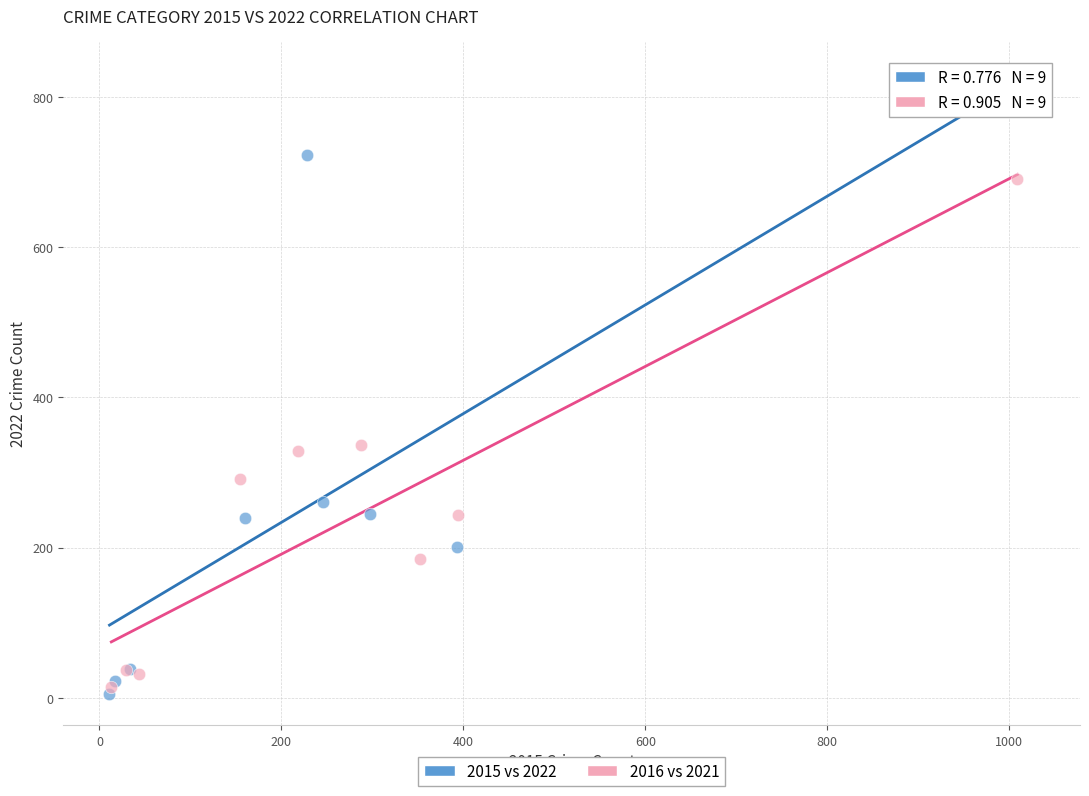

Which series reaches the maximum Y coordinate?

2015 vs 2022